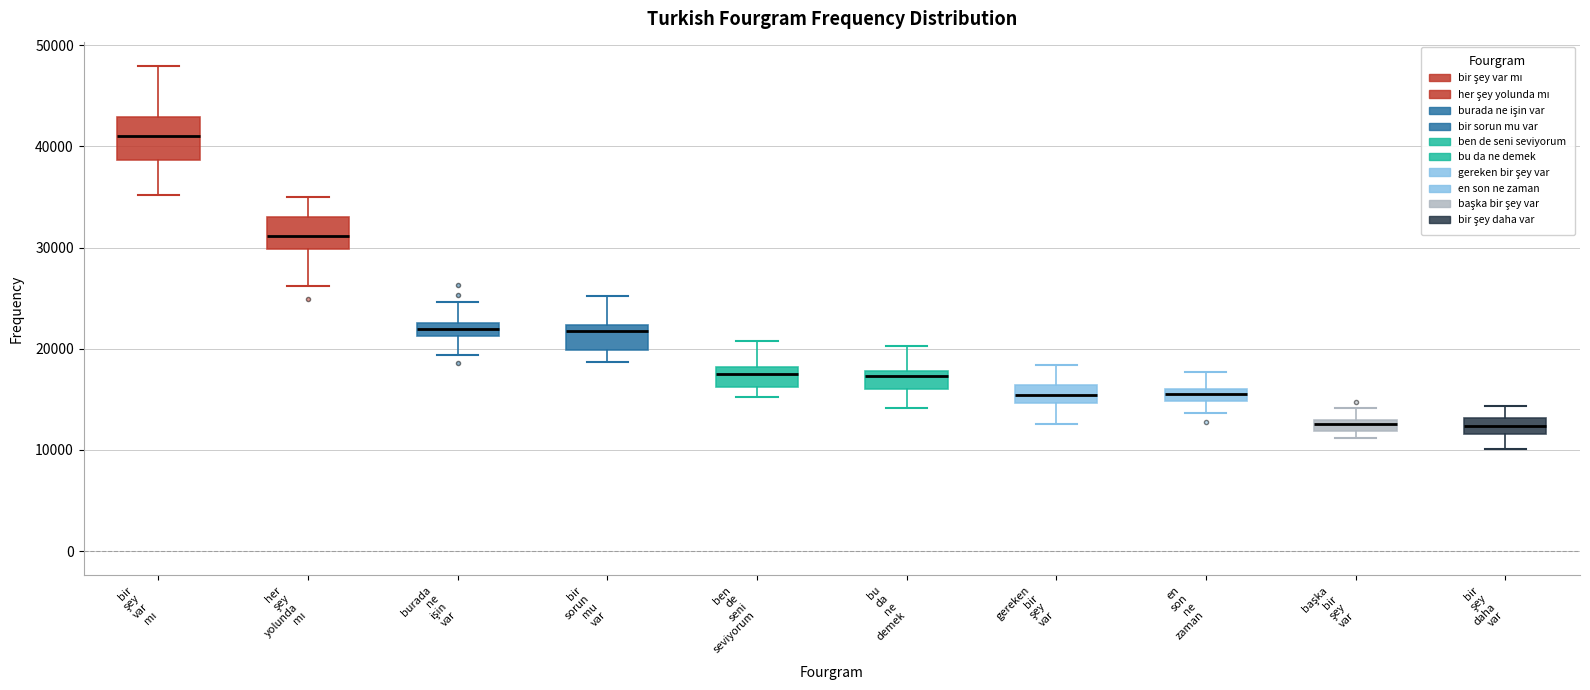

Which box is the tallest, from its lower edge to its upper edge?

bir şey var mı